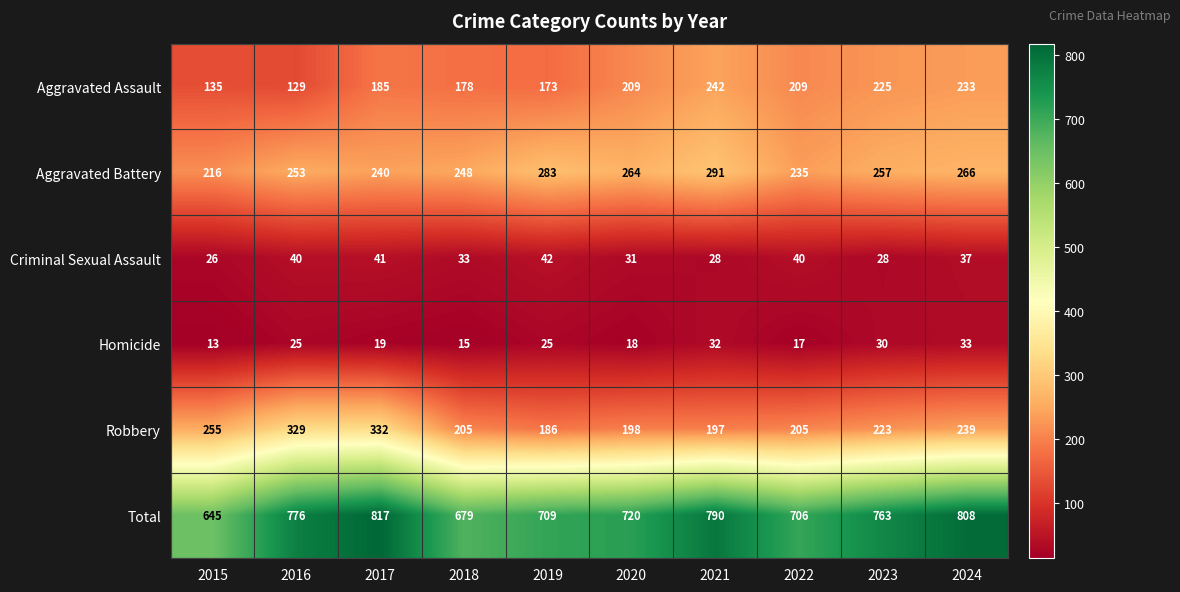

Is it true that Homicide equals 9 at 2021?

False